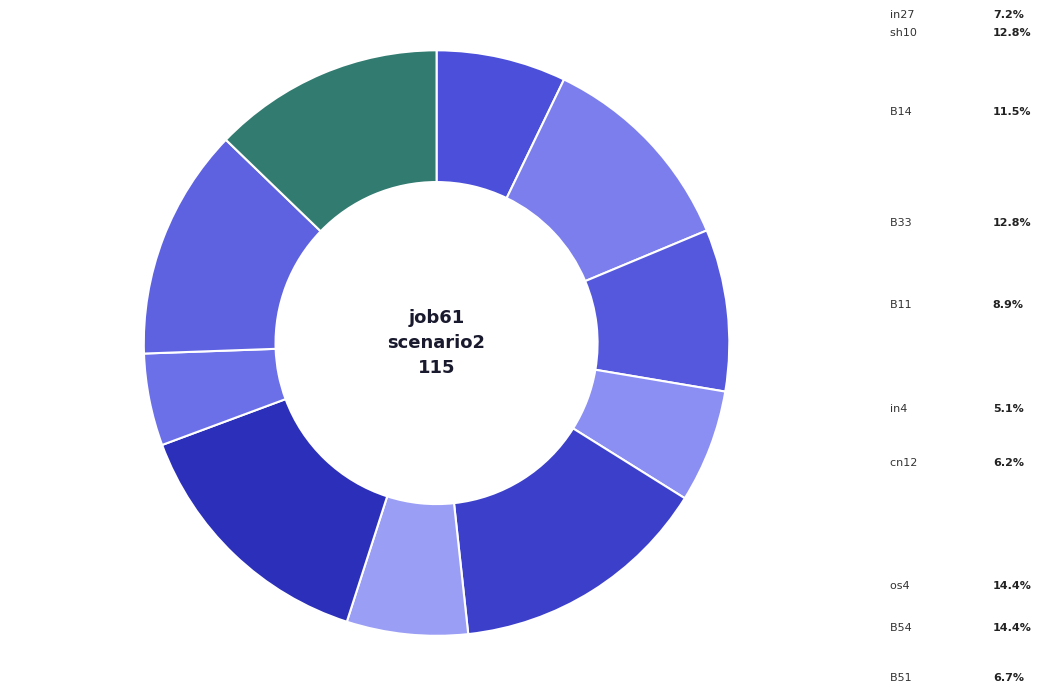

Is there a majority slice in this chart?

No